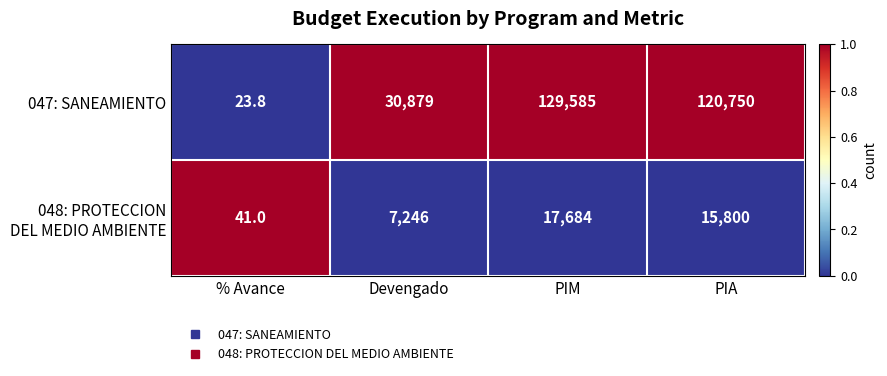

What is the smallest value displayed?

23.8